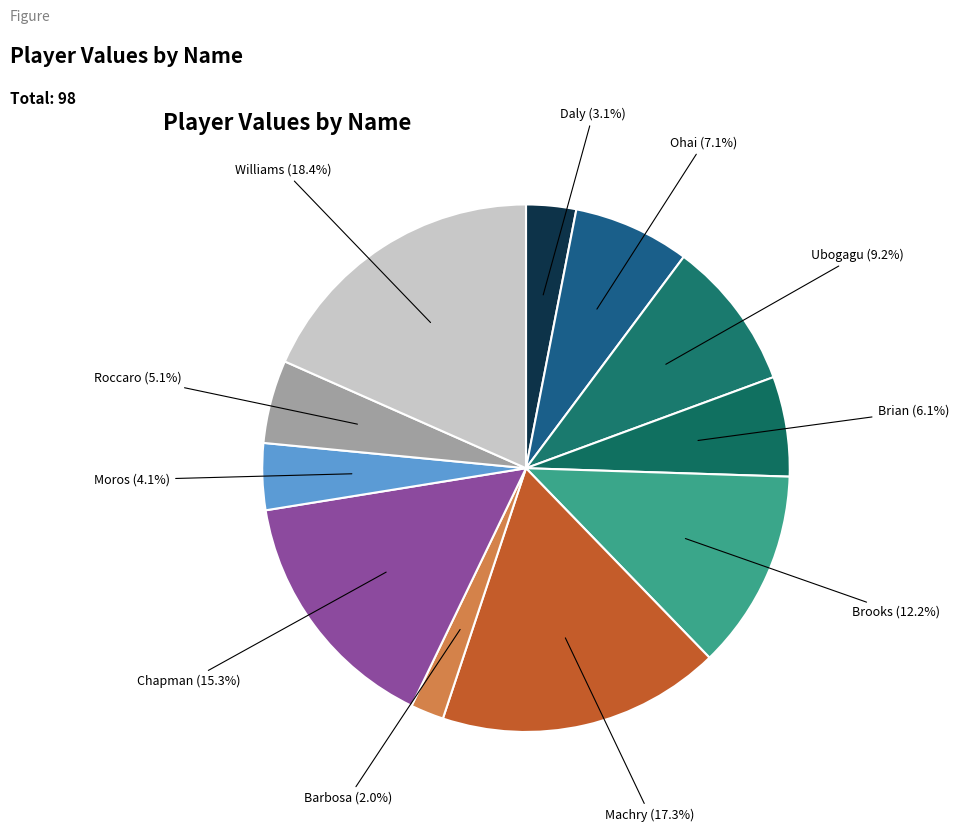

How many segments does this pie chart have?

11